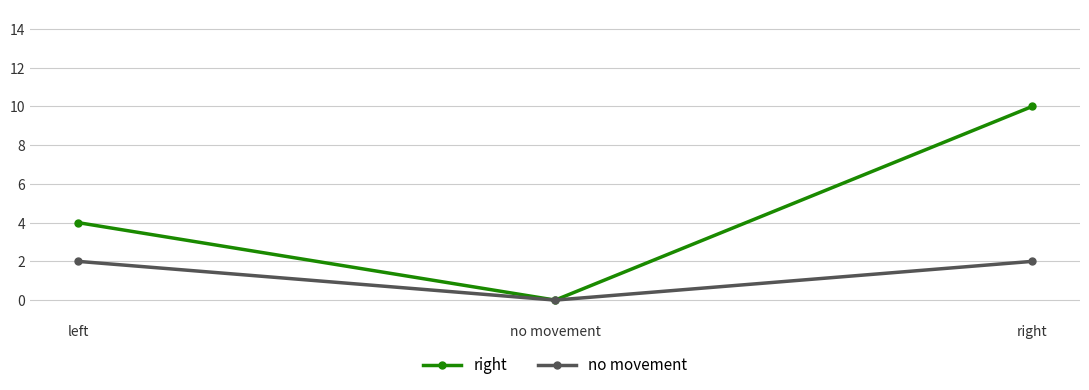

What is the greatest value displayed?

10